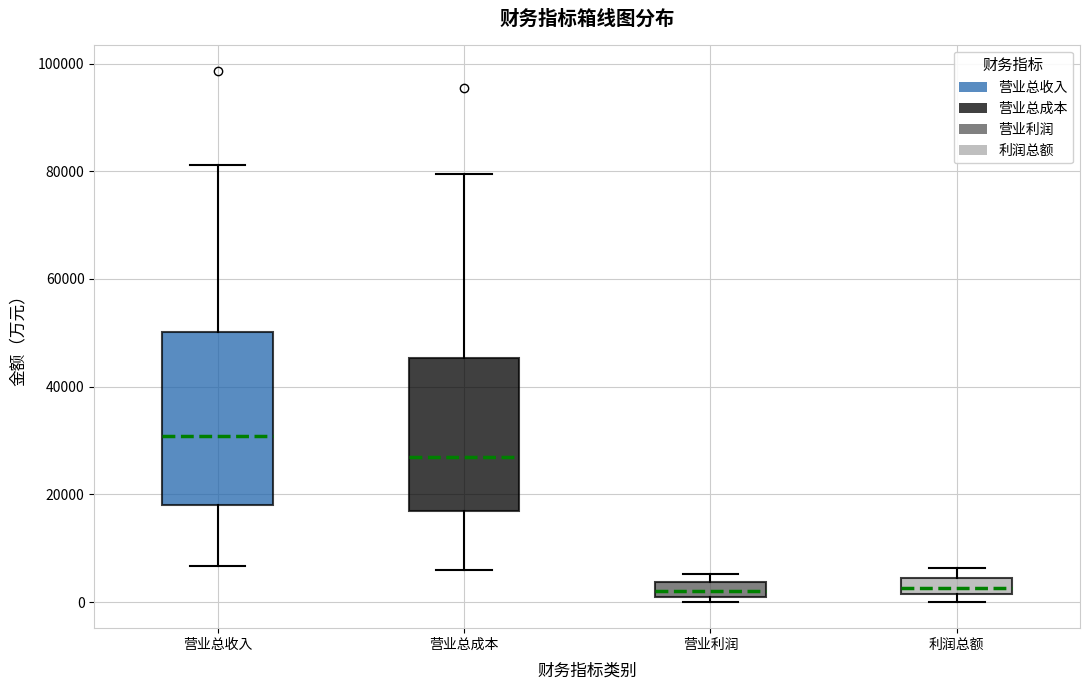

Which box is the tallest, from its lower edge to its upper edge?

营业总收入